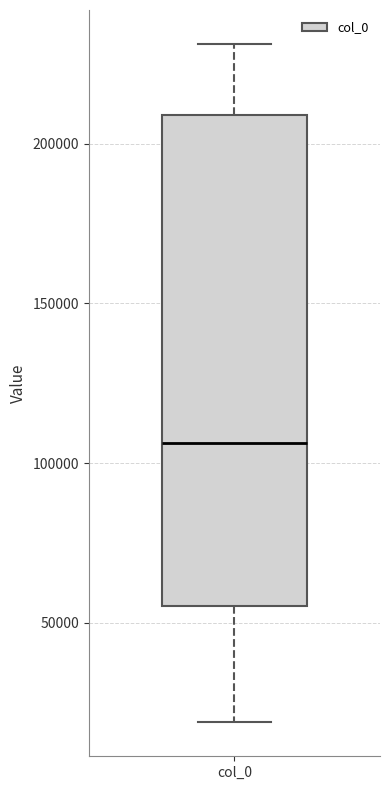

Where does the upper whisker of the box for col_0 end on the y-axis? The values are not printed on the chart, so give them approximately, as read against the axis.

230000